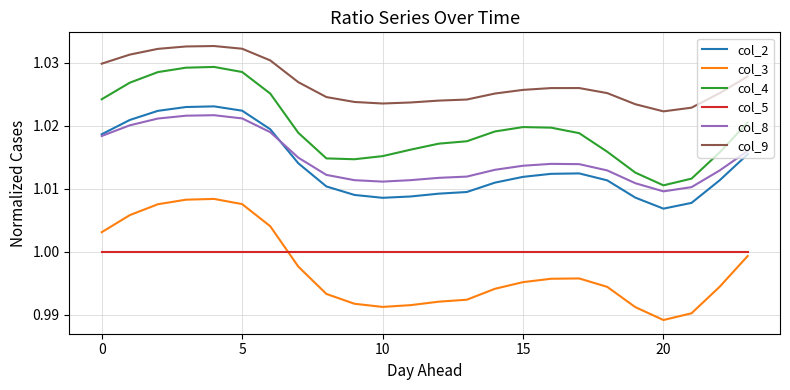

True or false: col_4 and col_3 cross at least once.

False